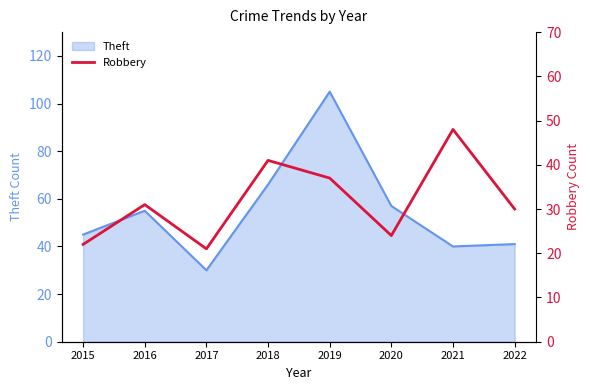

At which label does Theft reach its minimum?

2017